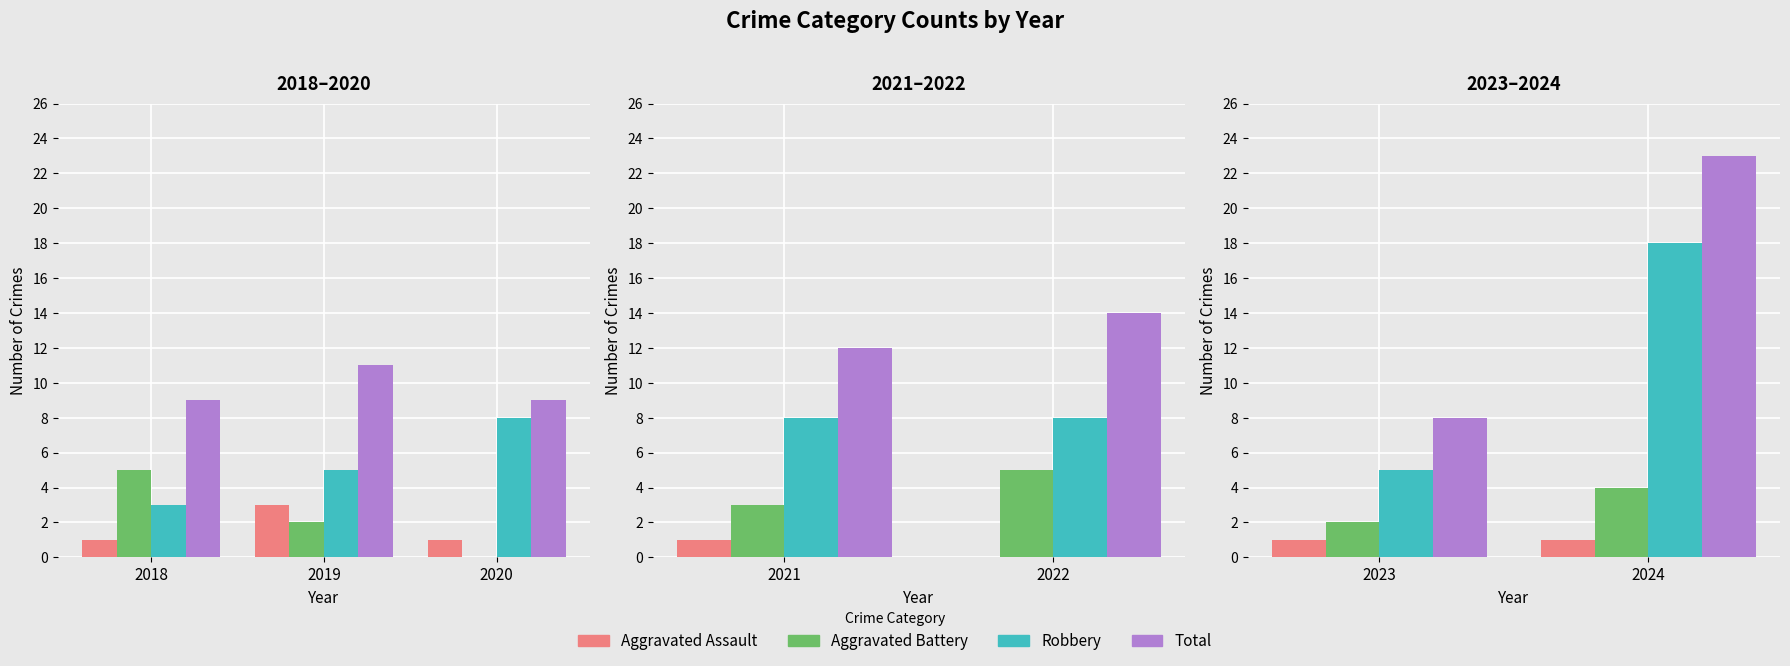

At which label does Robbery reach its minimum?

2023